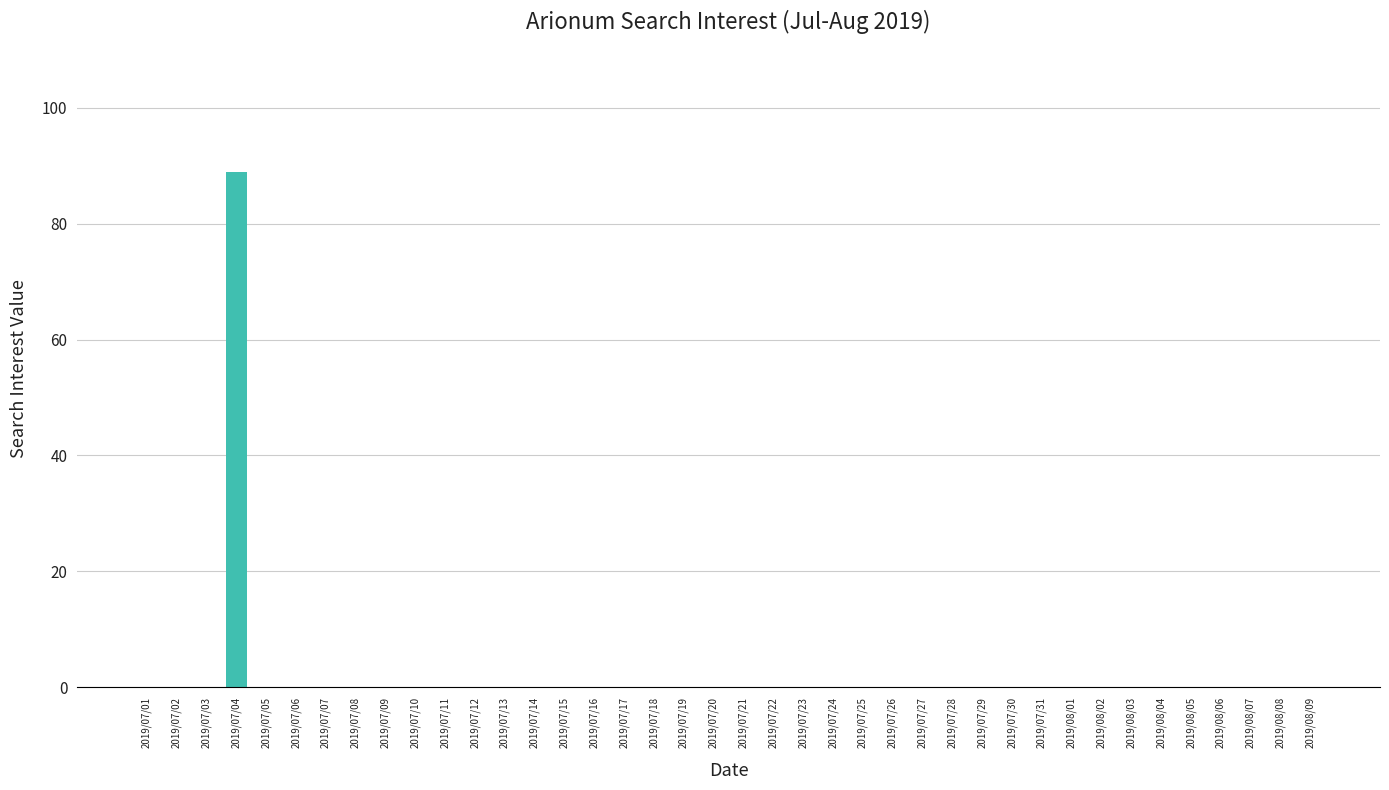

What is the maximum value shown in the chart?

89